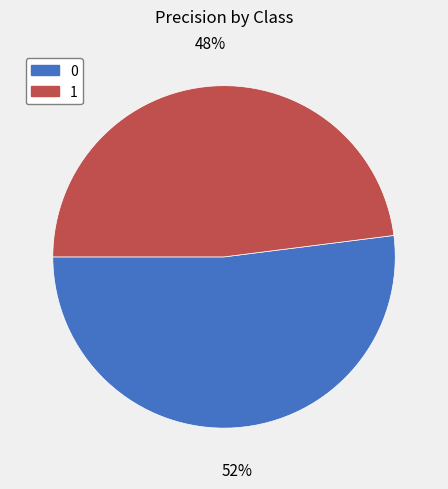

Is the sum of 1 and 0 greater than half?

Yes